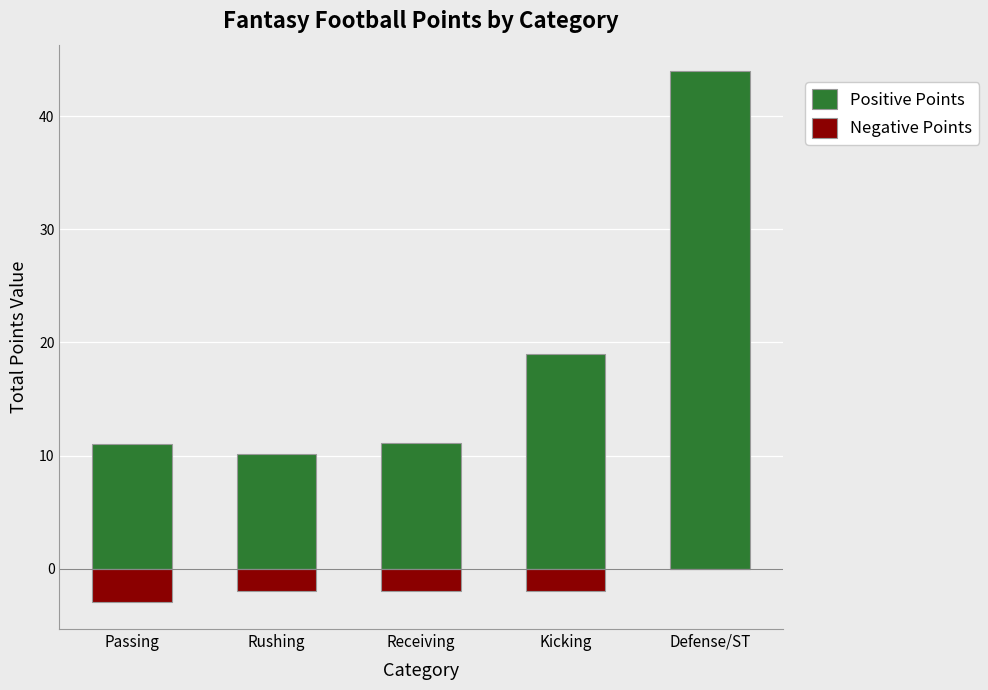

Where is Negative Points nearest to the value -1?

Rushing